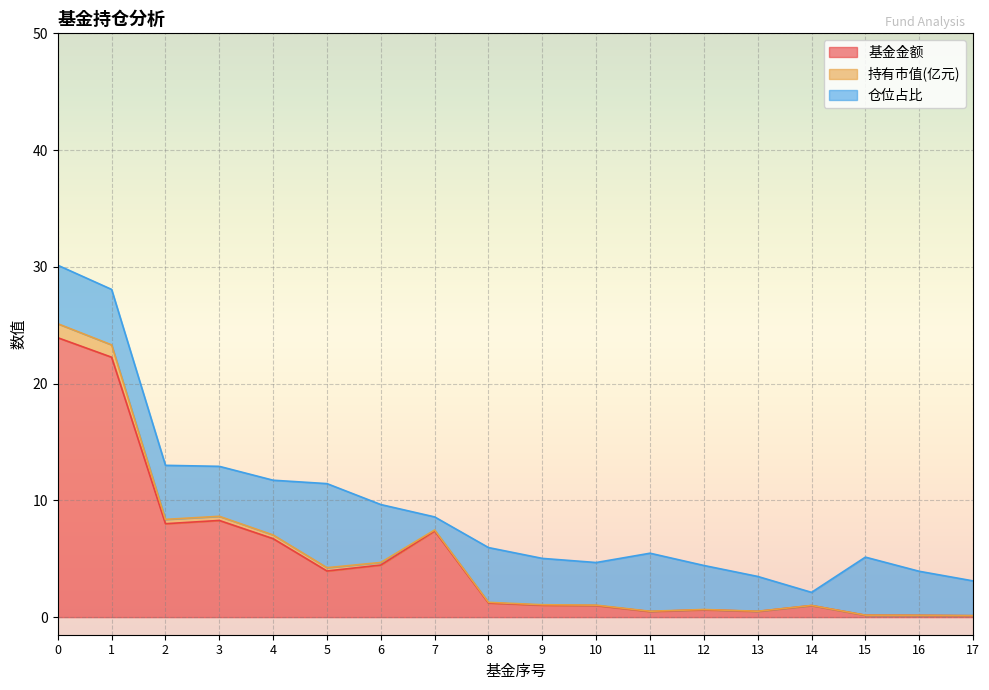

Does the chart display data point markers on the line(s)?

No